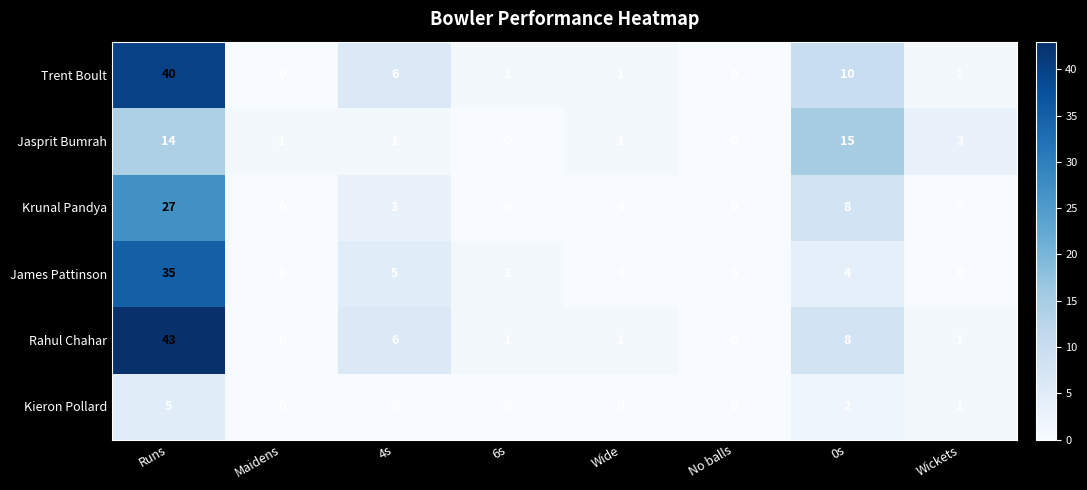

Which category has the highest value across all series?

Runs